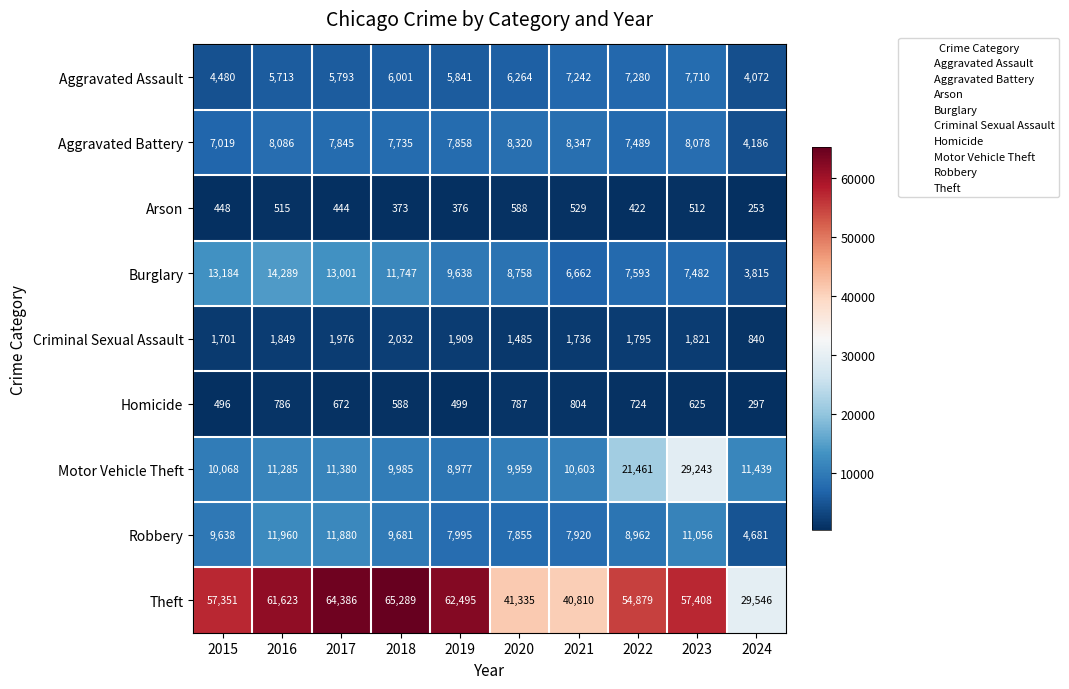

What is the difference between the highest and lowest values at 2023?

56896